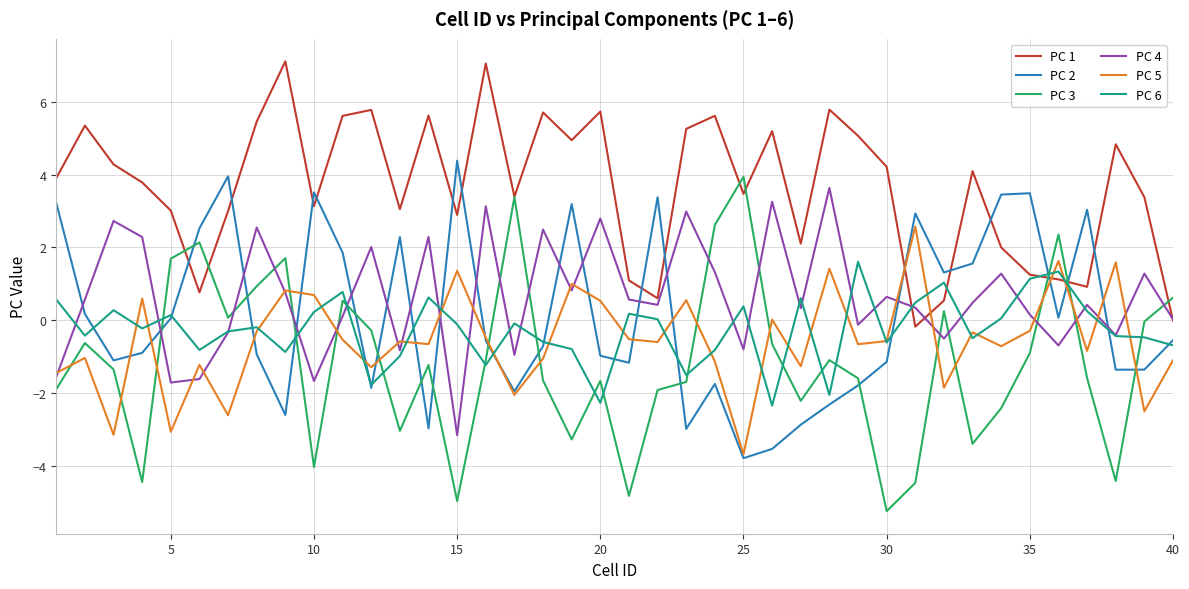

What is the maximum value for PC 5?

2.6